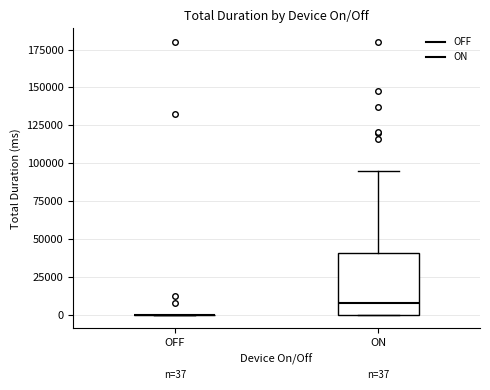

Comparing the boxes themselves (not the whiskers), which one is the tallest?

ON